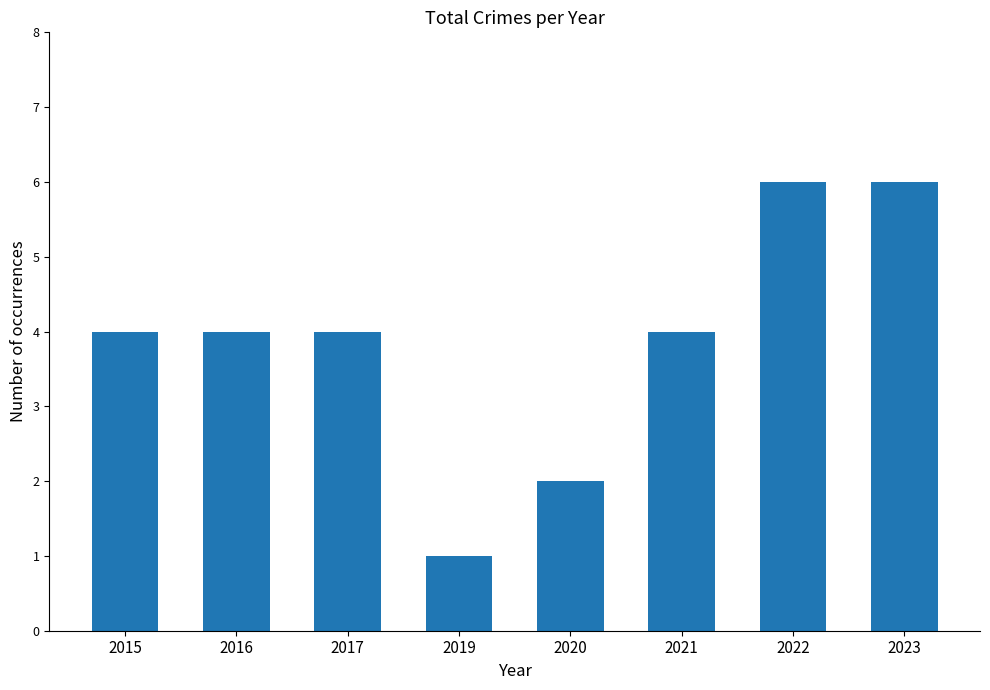

What is the smallest value displayed?

1